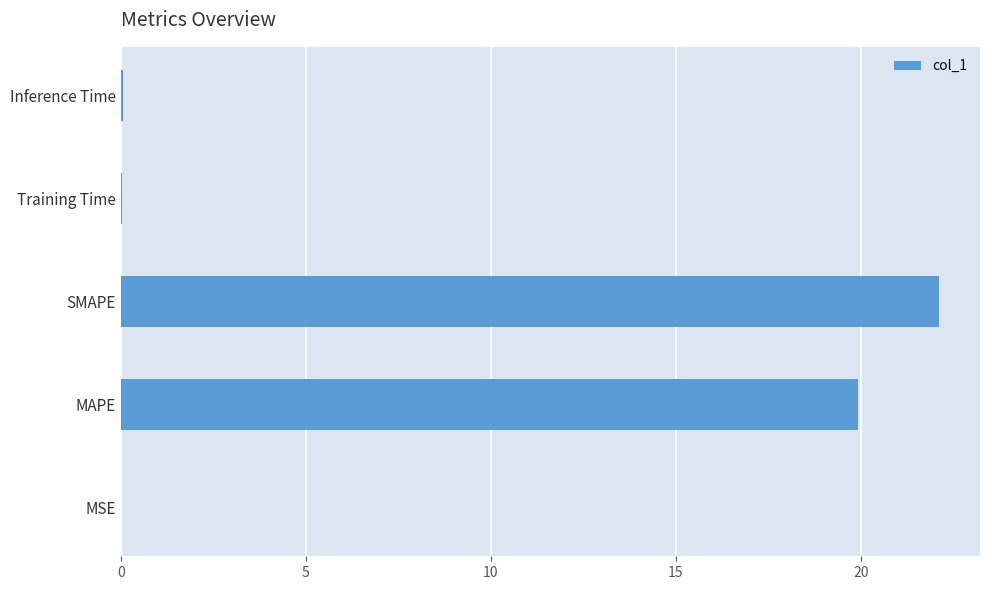

Read the value at SMAPE.

22.1